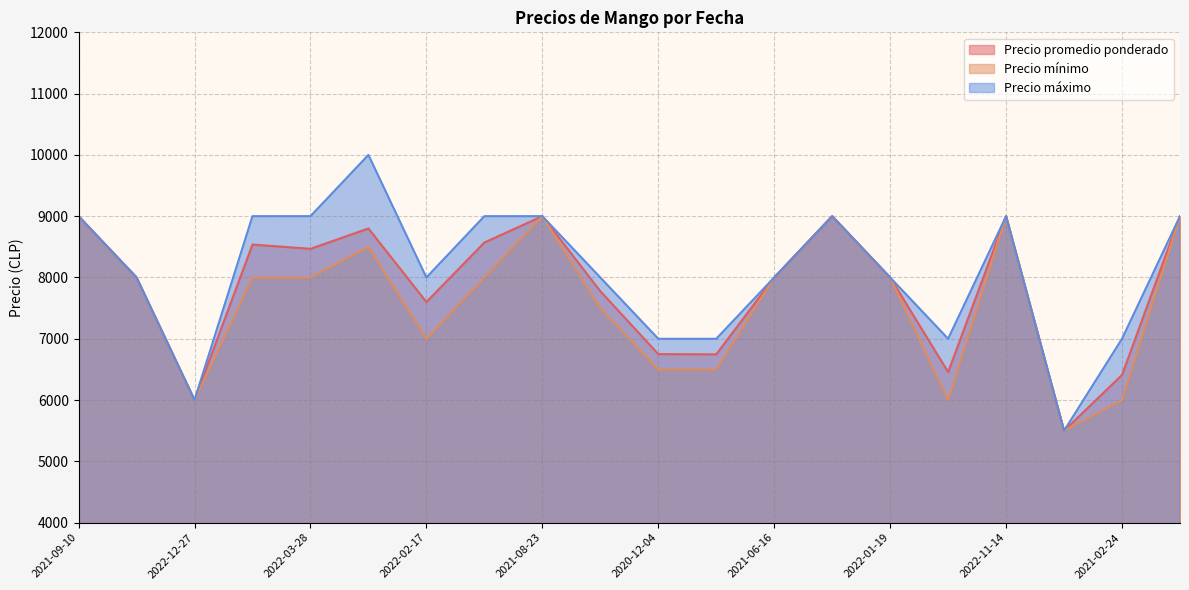

Read the Precio máximo value at 2020-12-04, to the nearest 50.

7000